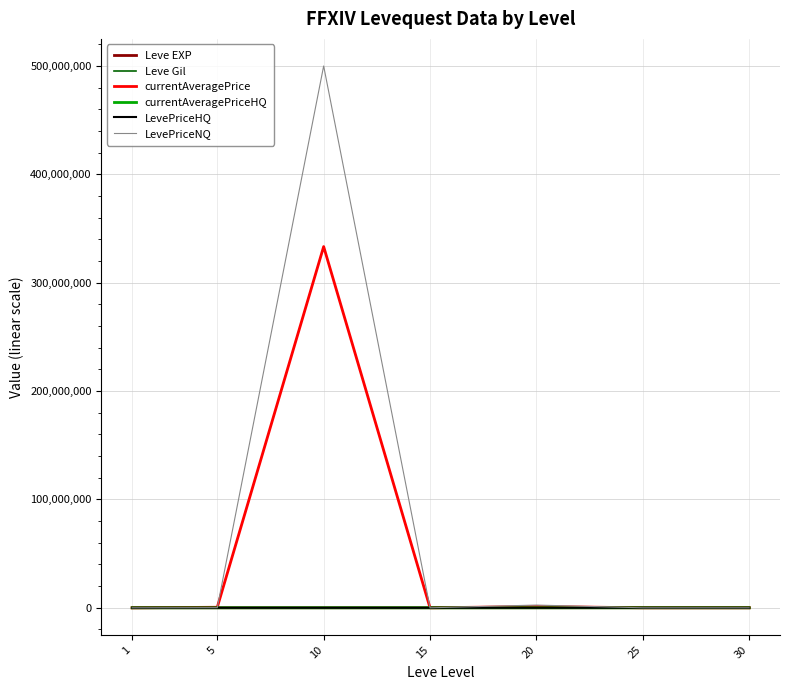

True or false: LevePriceHQ and currentAveragePrice intersect in this chart.

False